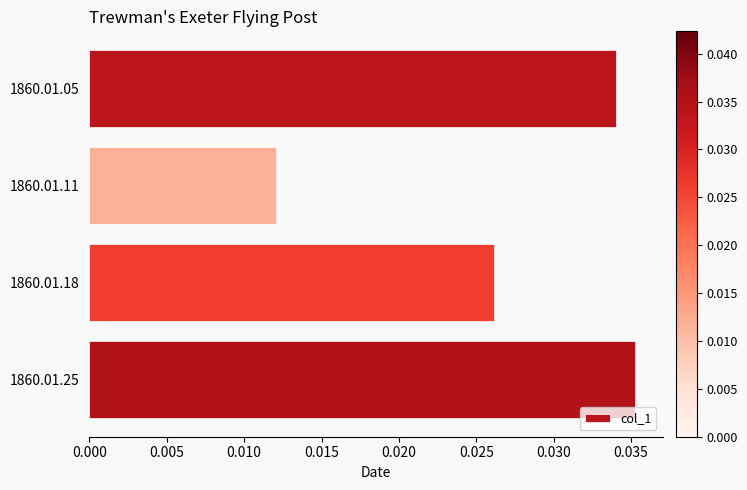

List the labels in order of value, smallest first.

1860.01.11, 1860.01.18, 1860.01.05, 1860.01.25